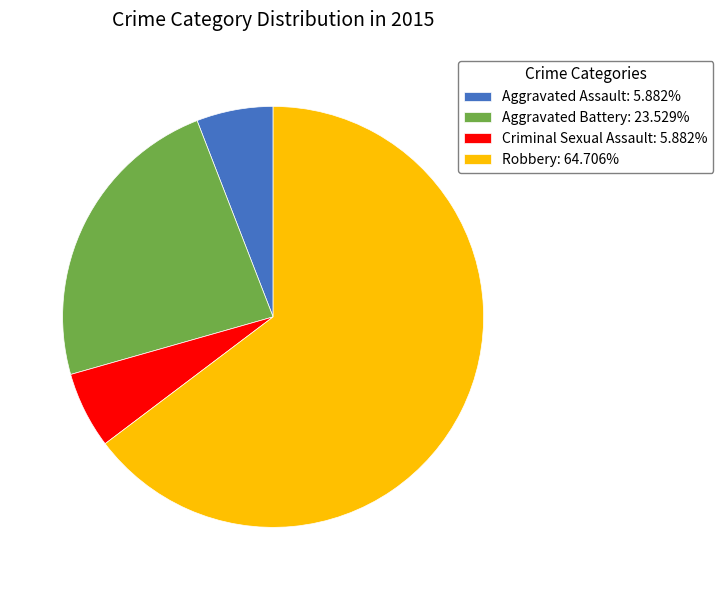

How many segments does this pie chart have?

4